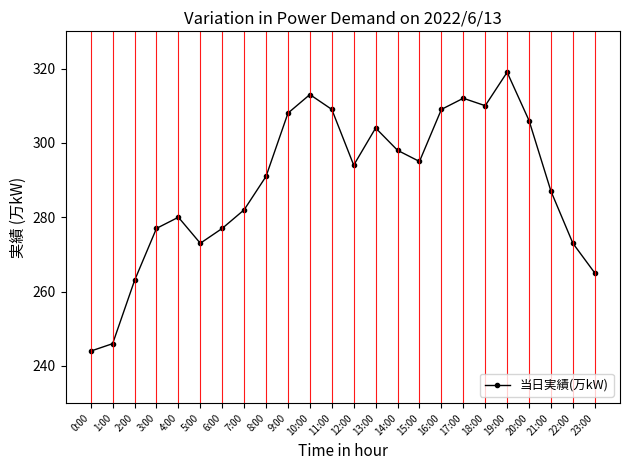

Reading left to right, what are all the values shown in this chart?

244	246	263	277	280	273	277	282	291	308	313	309	294	304	298	295	309	312	310	319	306	287	273	265